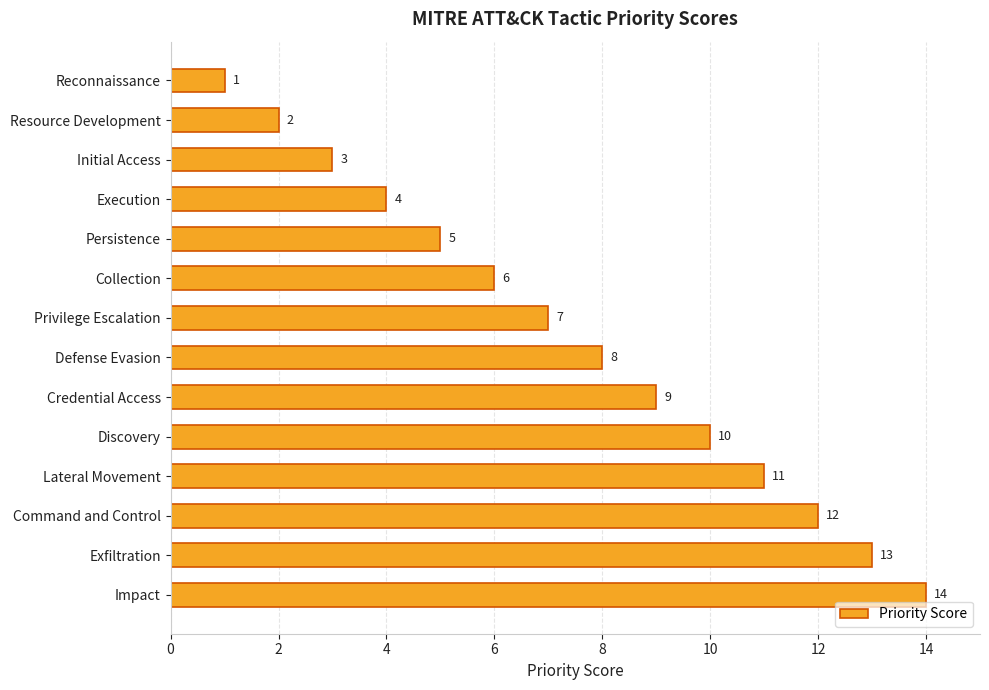

True or false: the data shows 3 at Initial Access.

True